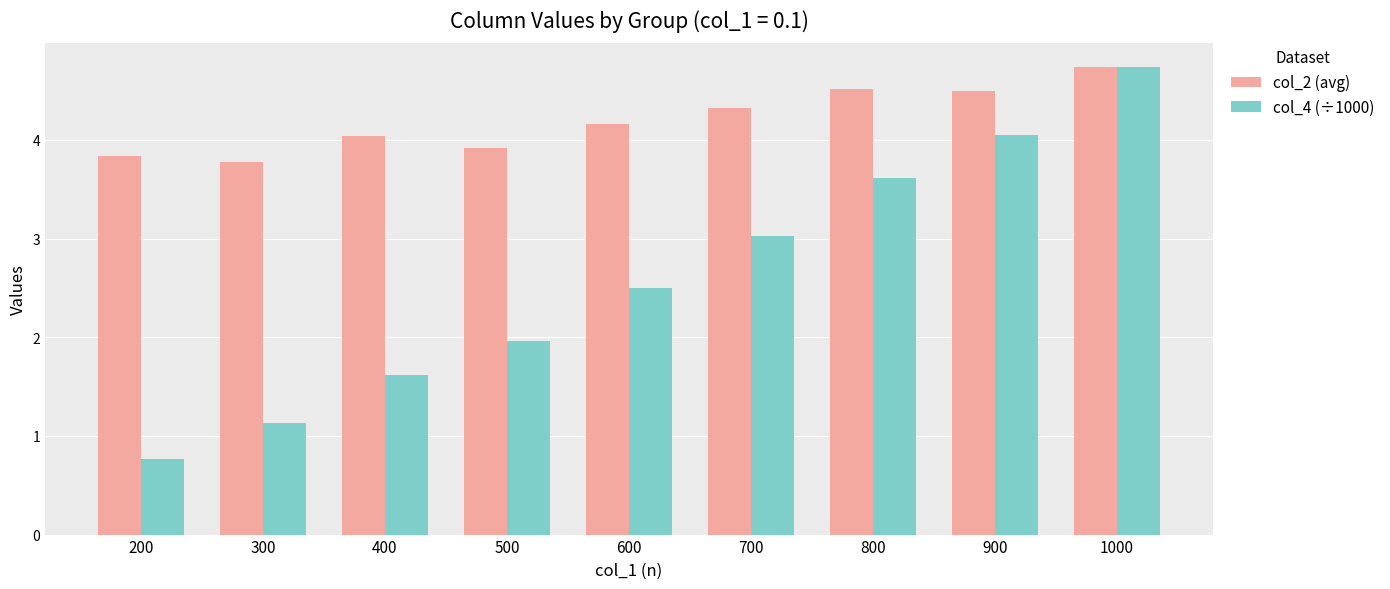

Are the bars grouped side by side (vs. stacked)?

Yes